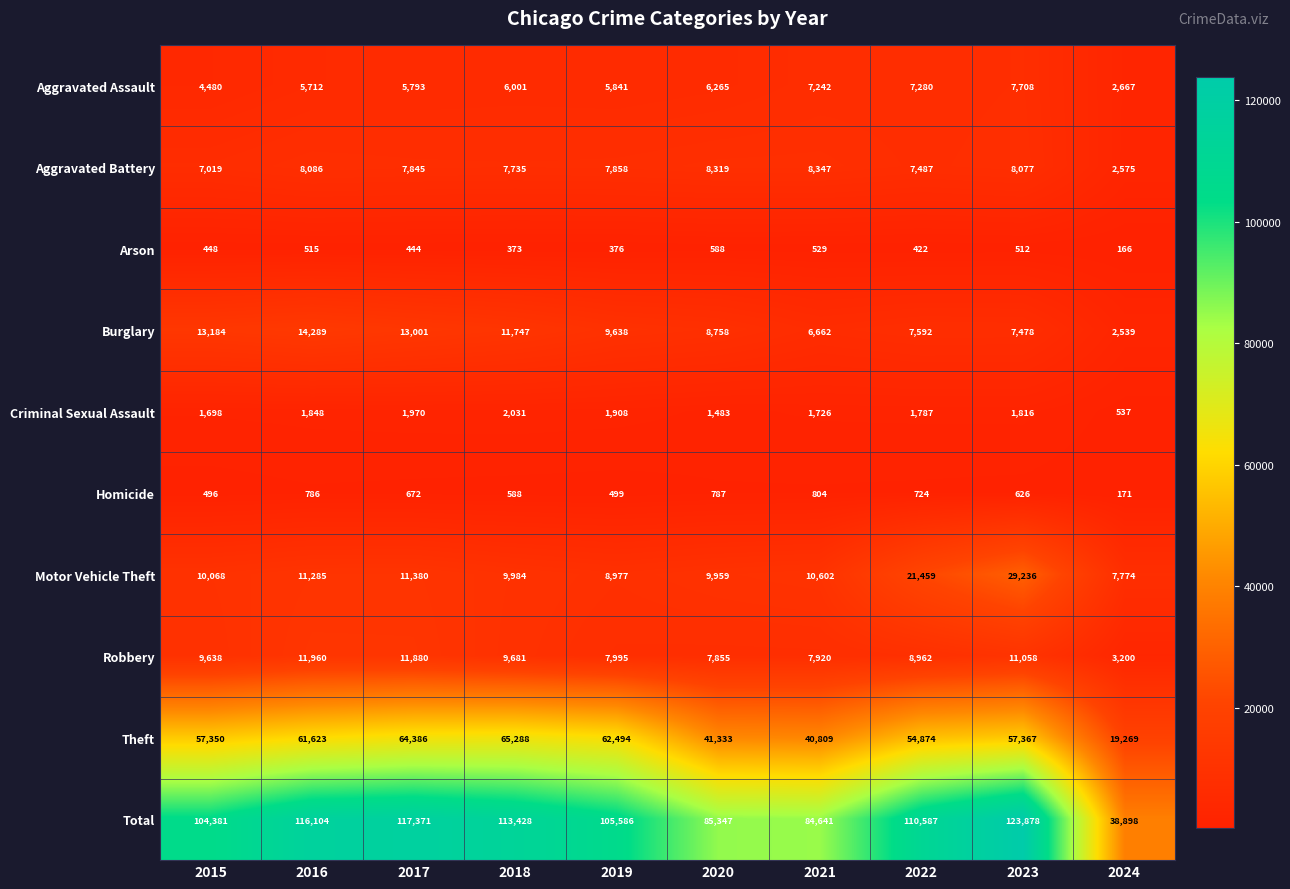

Rank the series by their maximum value, from lowest to highest.

Arson, Homicide, Criminal Sexual Assault, Aggravated Assault, Aggravated Battery, Robbery, Burglary, Motor Vehicle Theft, Theft, Total